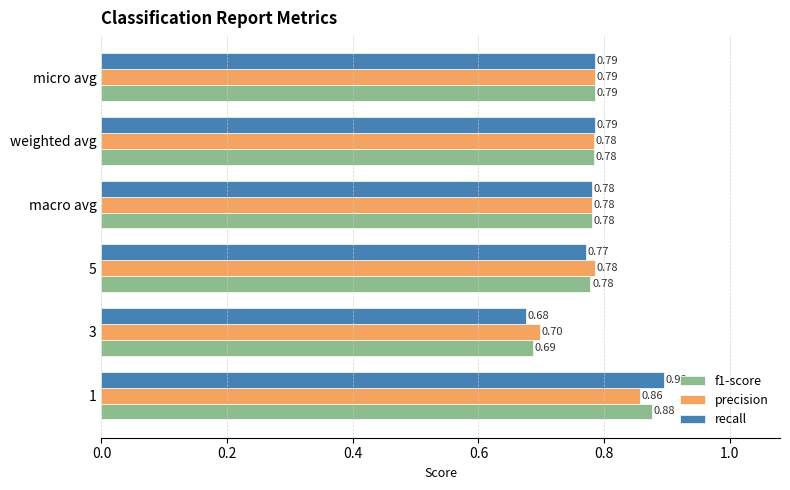

What is the sum of all recall values?

4.7